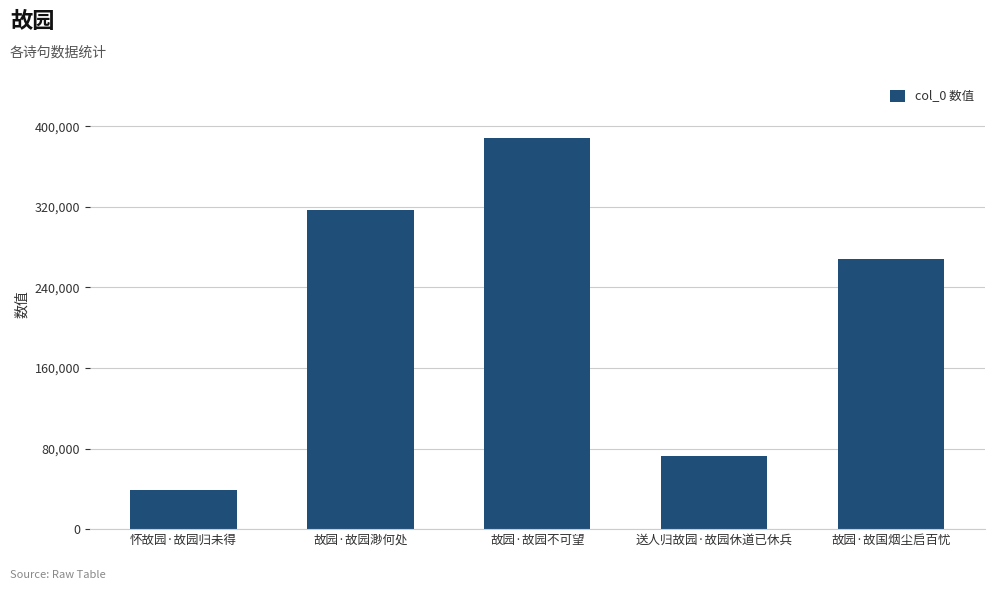

What is the minimum value shown in the chart?

38651